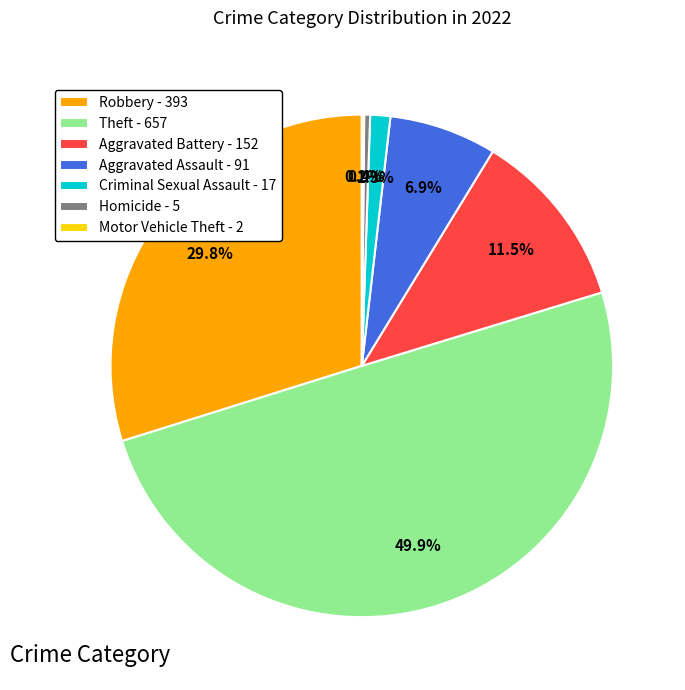

Which slice is the largest?

Theft